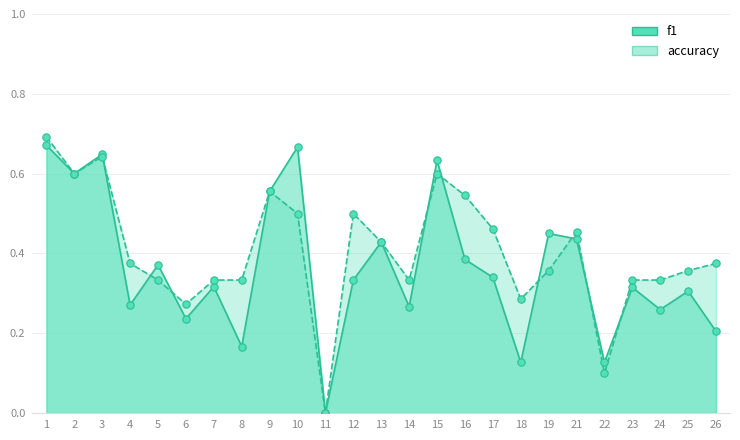

Which series has the largest total across all categories?

accuracy_line